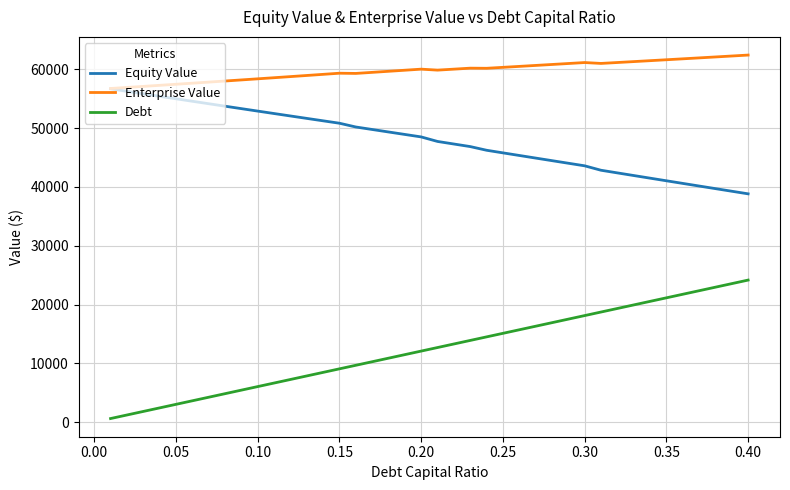

What is the greatest value displayed?

62434.4